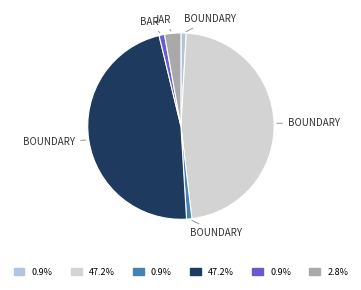

Which category has the smallest portion of the pie?

boundary(0)